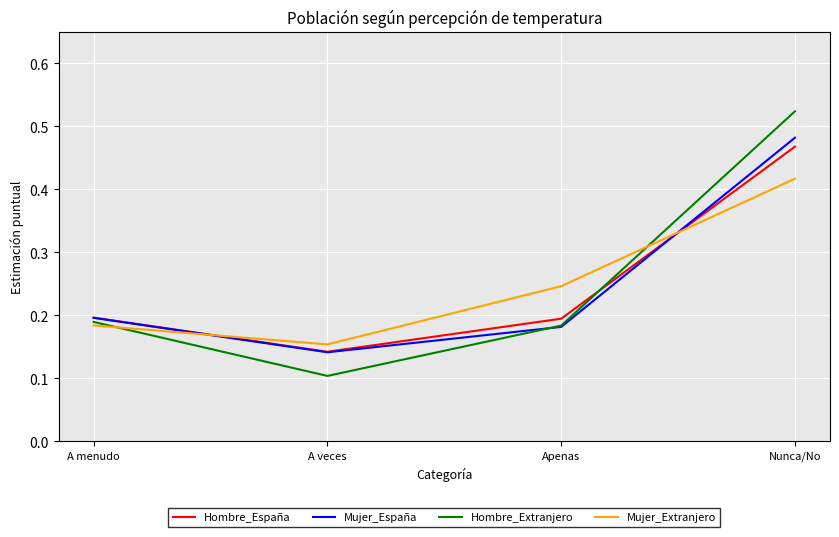

True or false: Hombre_Extranjero has a value of 0.1 at A veces.

True